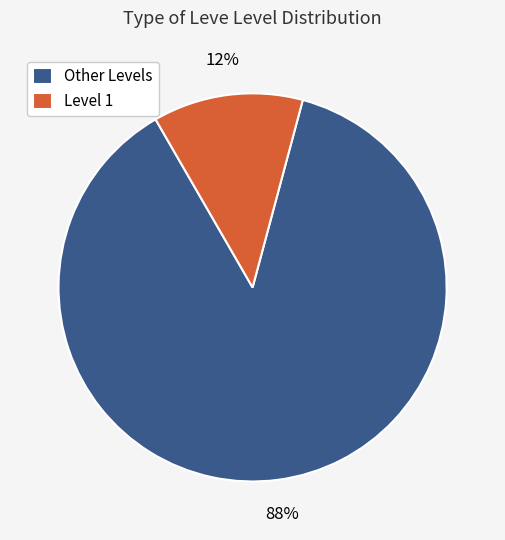

Rank the categories by value from lowest to highest.

Level 1, Other Levels